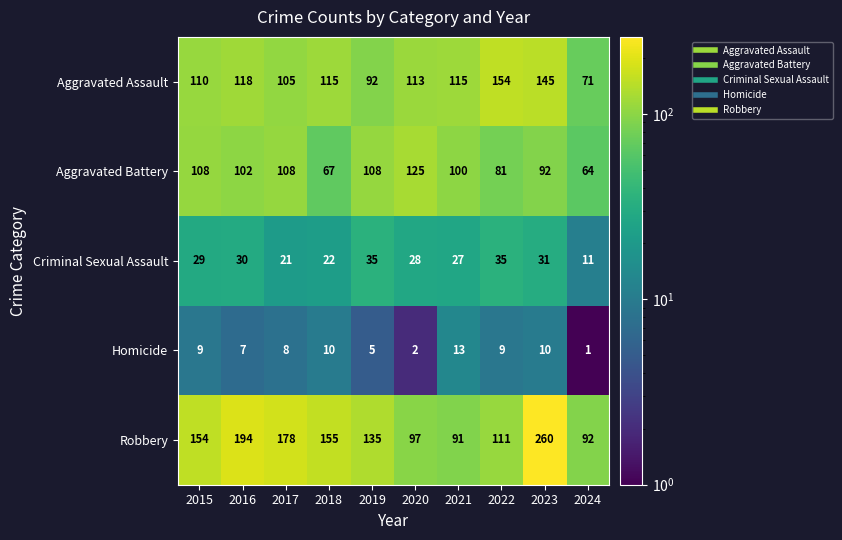

What is the minimum value shown in the chart?

1